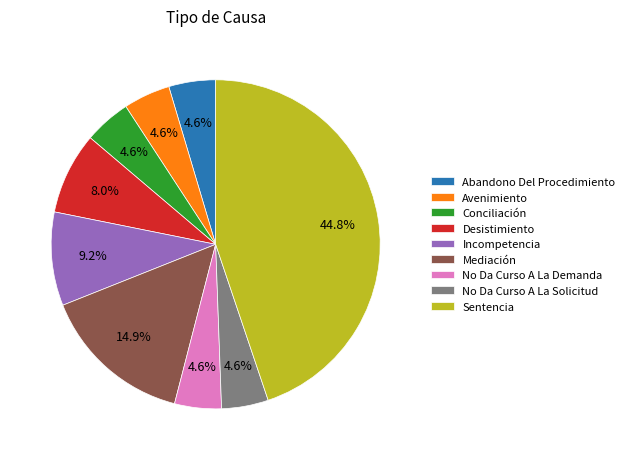

Is it true that Desistimiento is 8% of the pie?

True